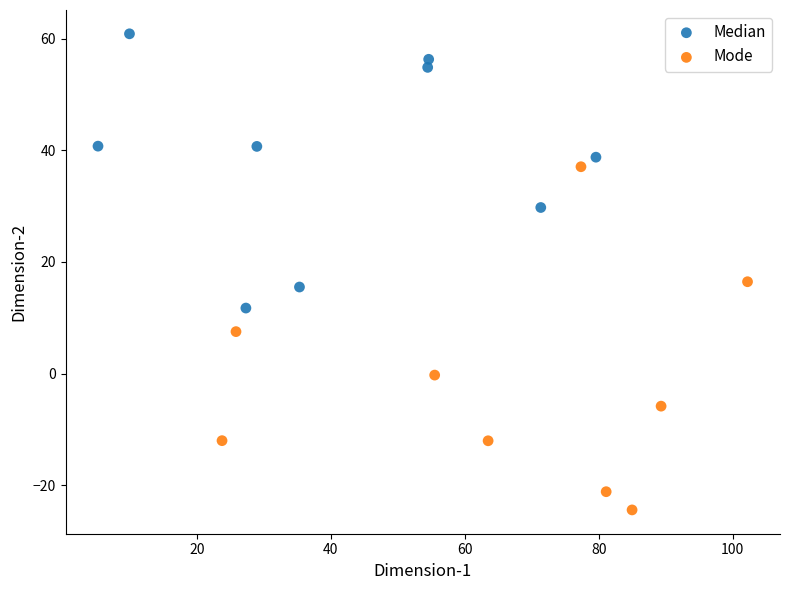

What are all the series names shown in the legend?

Median, Mode